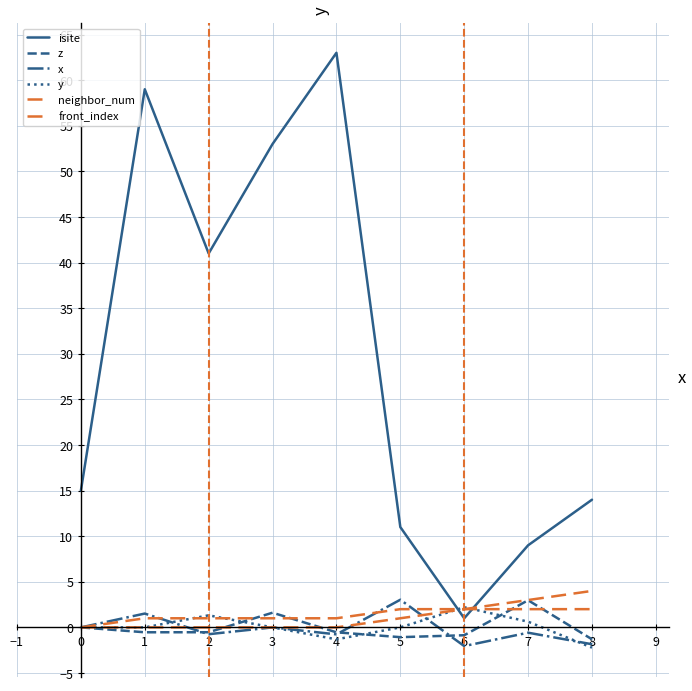

How many lines are shown in the chart?

6